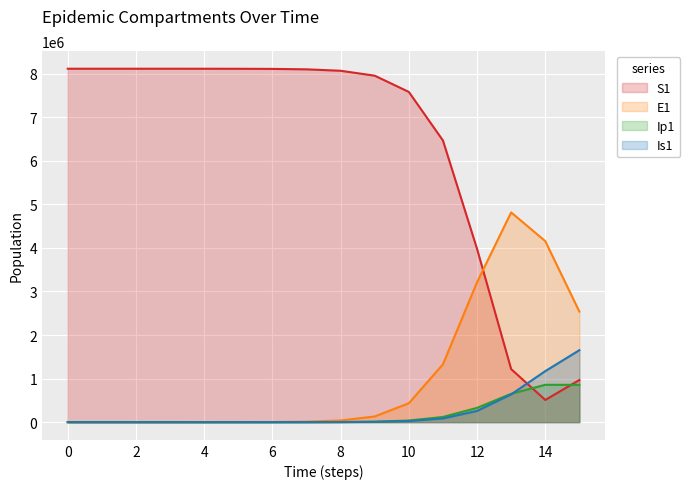

What is the difference between the maximum and minimum values in the Is1 series?

1652486.4